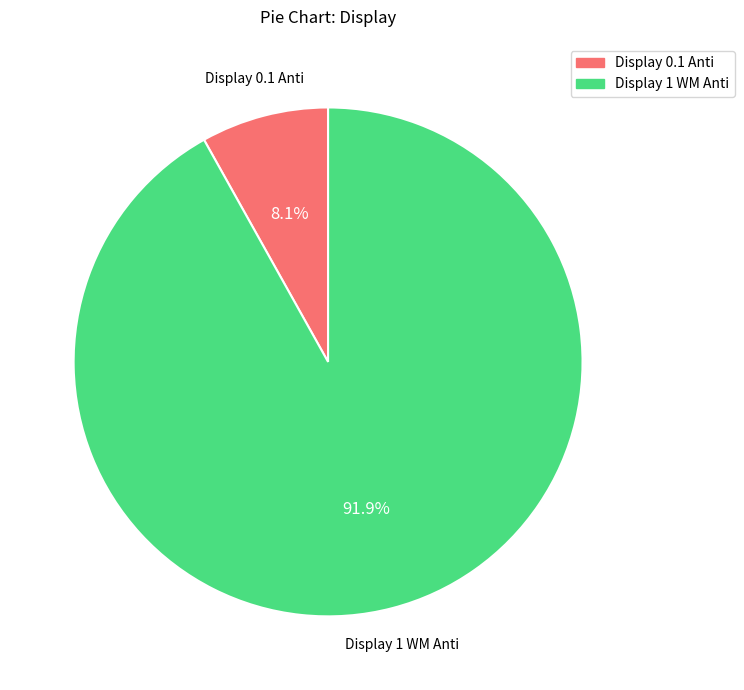

To the nearest percent, what is the average slice percentage?

50%